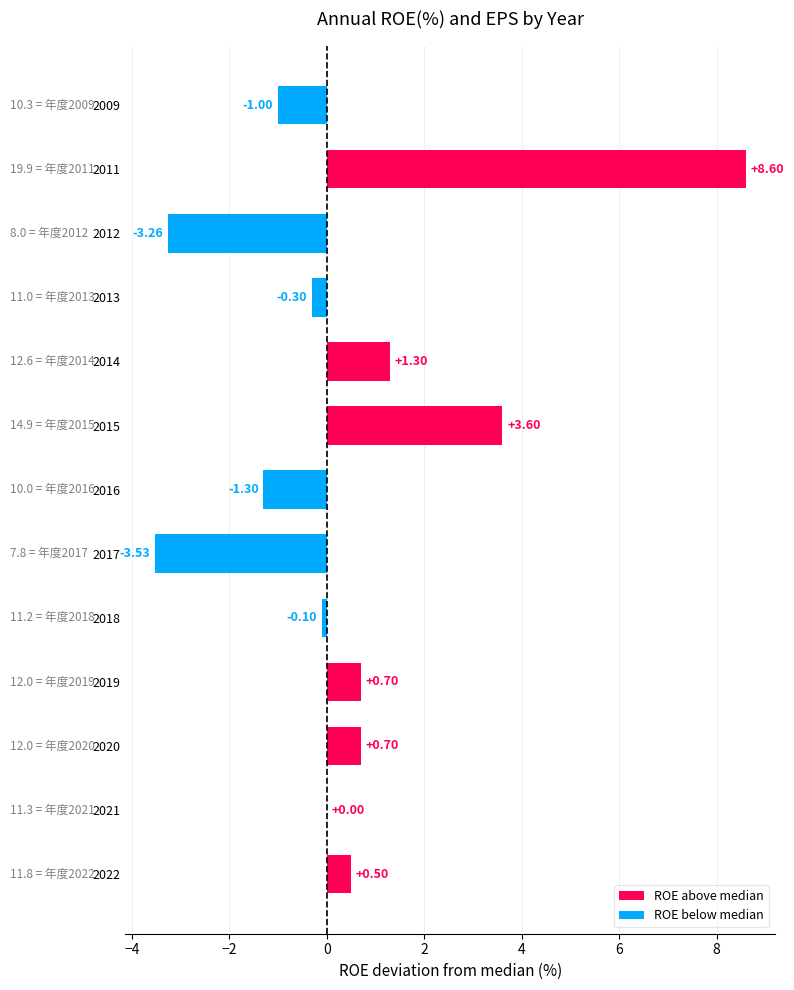

What is the sum of all values?

5.9